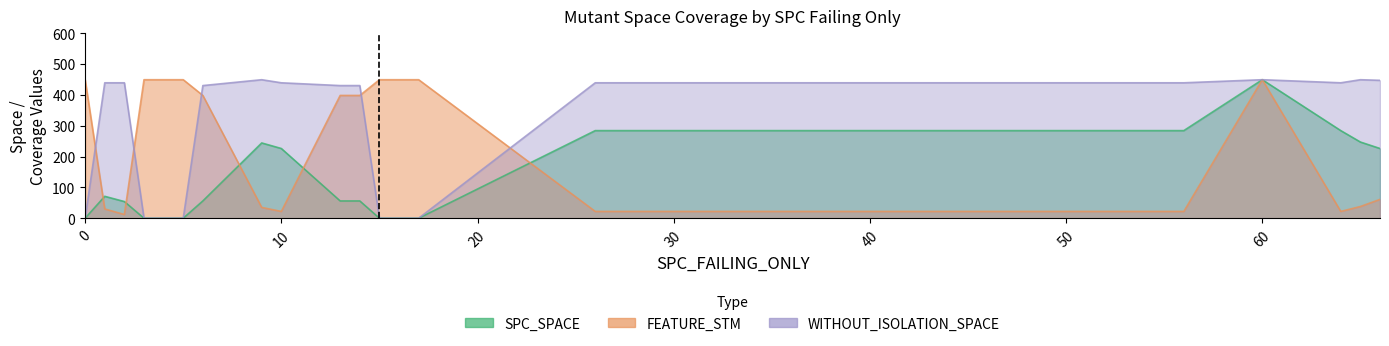

What is the sum of the WITHOUT_ISOLATION_SPACE values at 10 and 66?

886